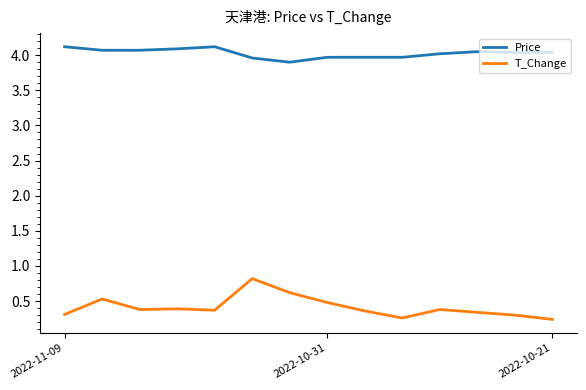

List the series in order of their peak value, highest first.

Price, T_Change